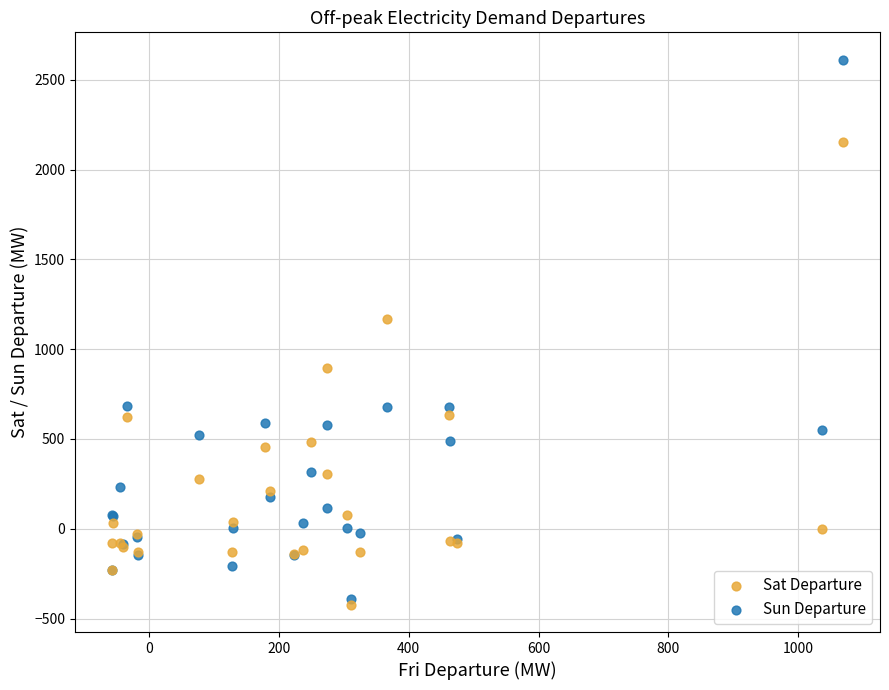

What are all the series names shown in the legend?

Sat Departure, Sun Departure